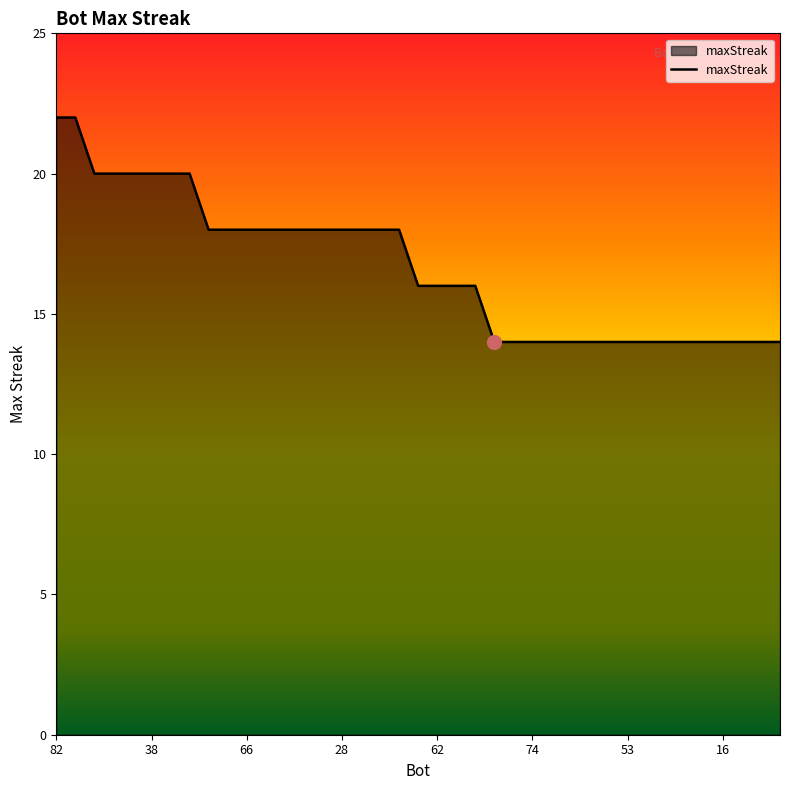

Does the chart have visible grid lines?

No